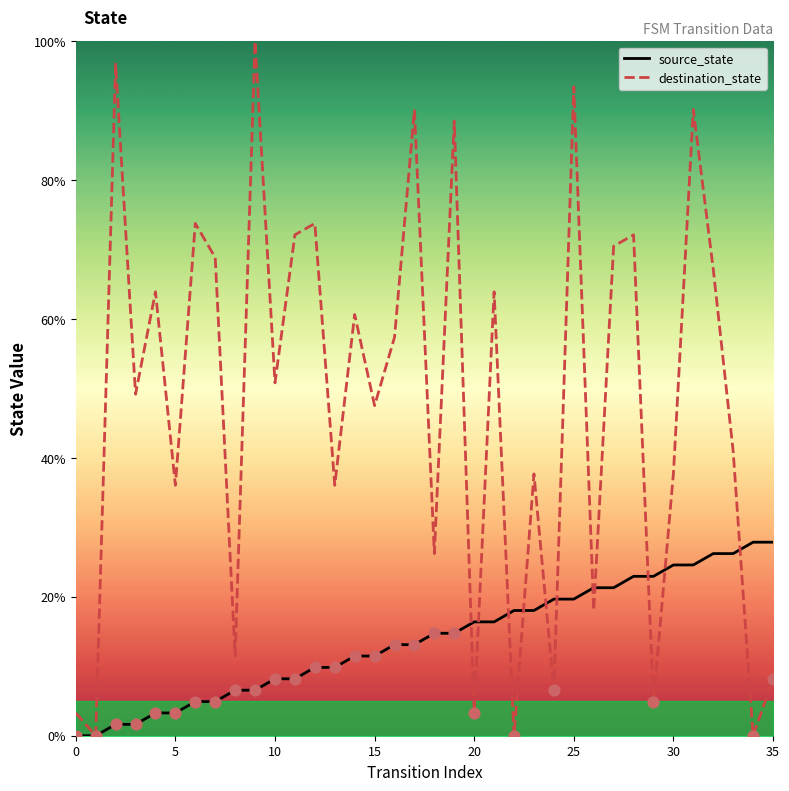

At which category is the sum across all series the highest?

31